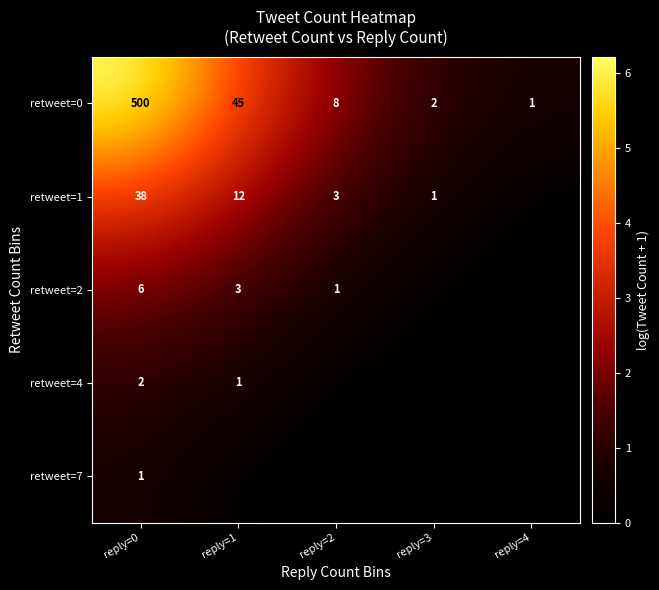

Rank the categories by retweet=0 value from lowest to highest.

reply=4, reply=3, reply=2, reply=1, reply=0